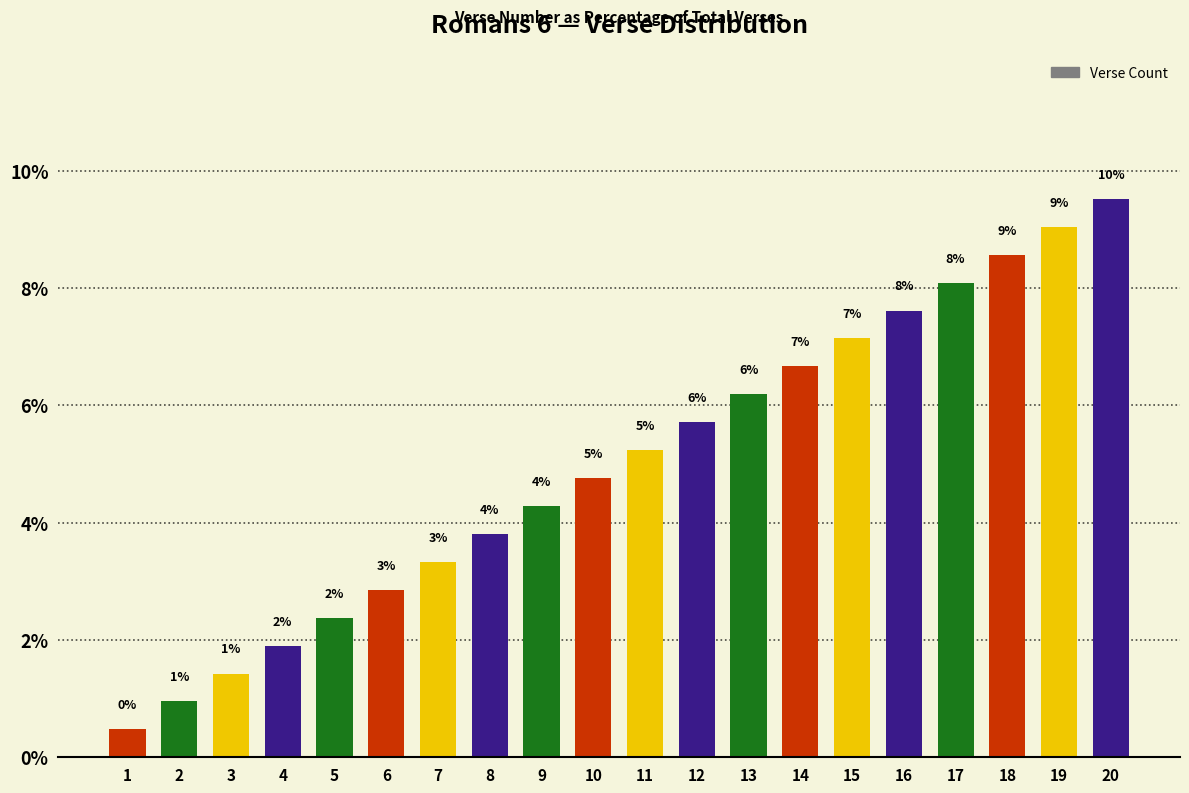

How many bars are there in total?

20